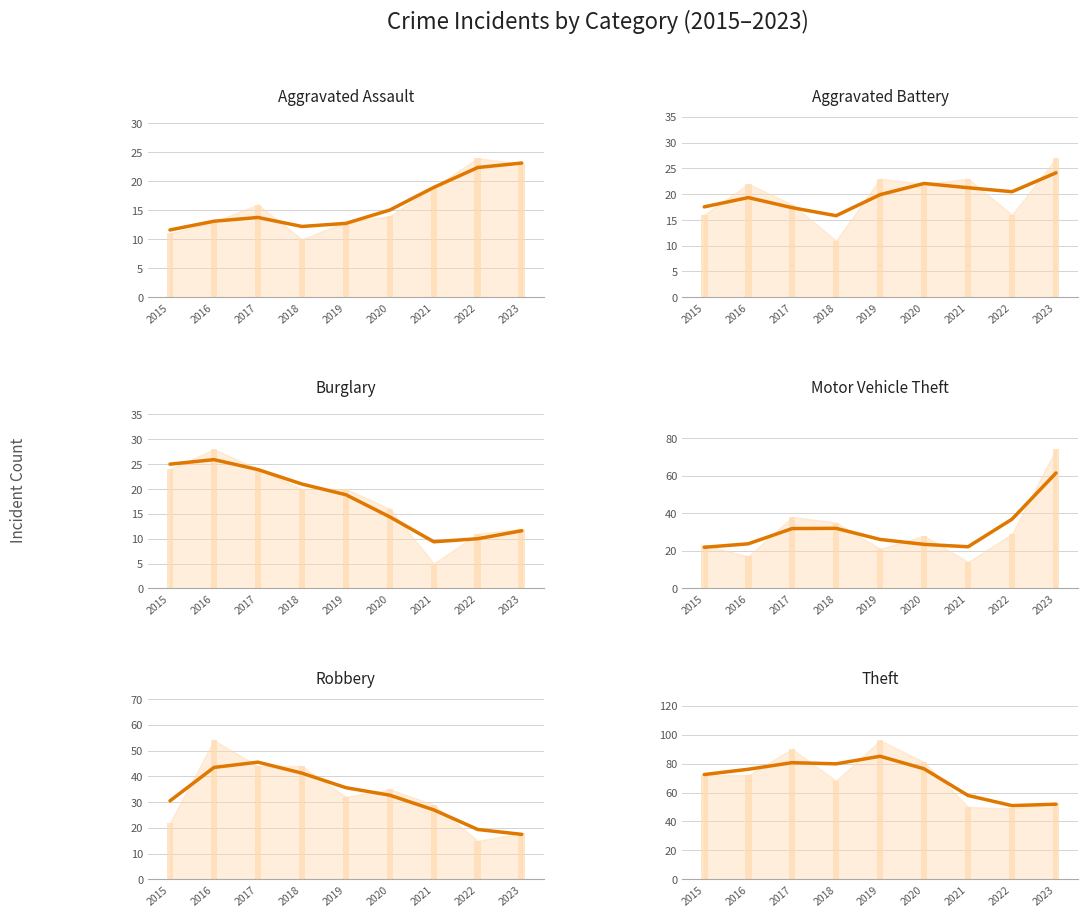

Reading left to right, extract all data points from this chart.

Aggravated Assault: 11.6	13.1	13.8	12.2	12.7	15.0	19.0	22.4	23.2
Aggravated Battery: 17.5	19.3	17.4	15.8	19.9	22.1	21.3	20.5	24.2
Burglary: 25.0	25.9	23.9	21.0	18.8	14.4	9.4	10.0	11.6
Motor Vehicle Theft: 21.8	23.7	31.8	31.9	26.0	23.4	22.1	36.8	61.4
Robbery: 30.5	43.5	45.5	41.3	35.6	32.7	27.0	19.4	17.5
Theft: 72.4	76.0	80.6	79.8	85.0	76.4	57.9	51.0	51.9